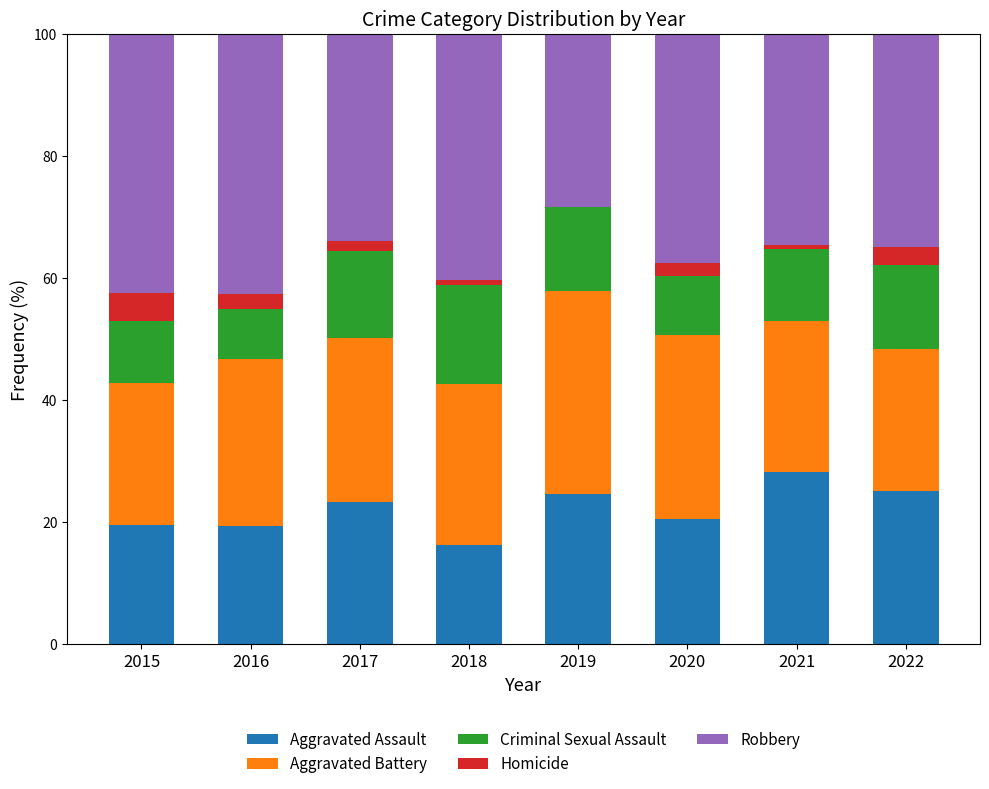

The value of Aggravated Assault at 2022 is 33.6. True or false?

False